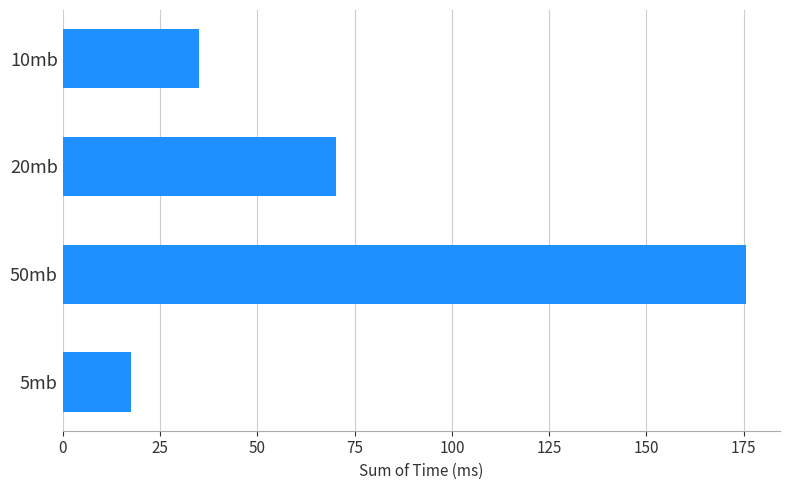

How many data points are less than 70?

2